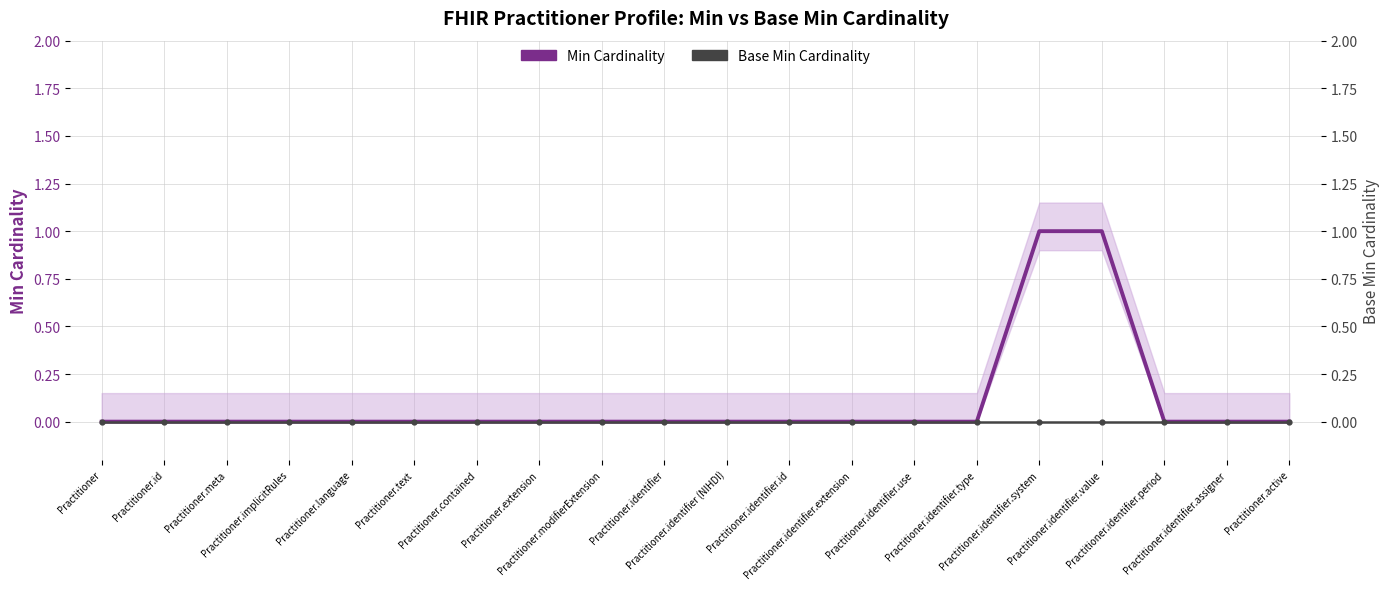

True or false: Min Cardinality and Base Min Cardinality cross at least once.

False